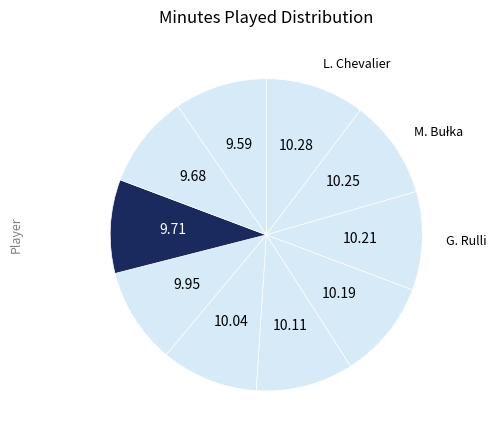

Does any single category account for the majority?

No